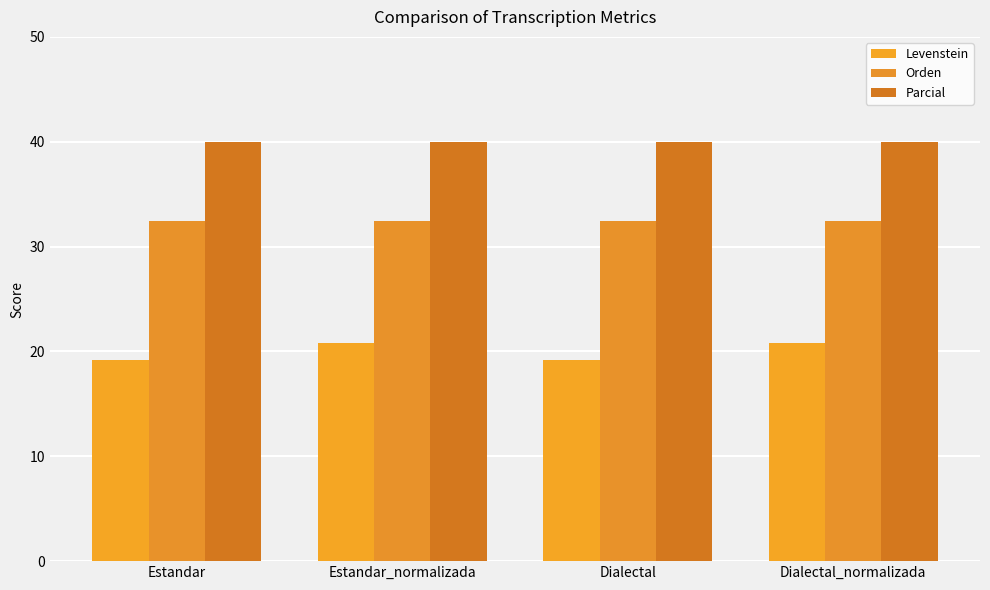

Count the number of data series in this chart.

3